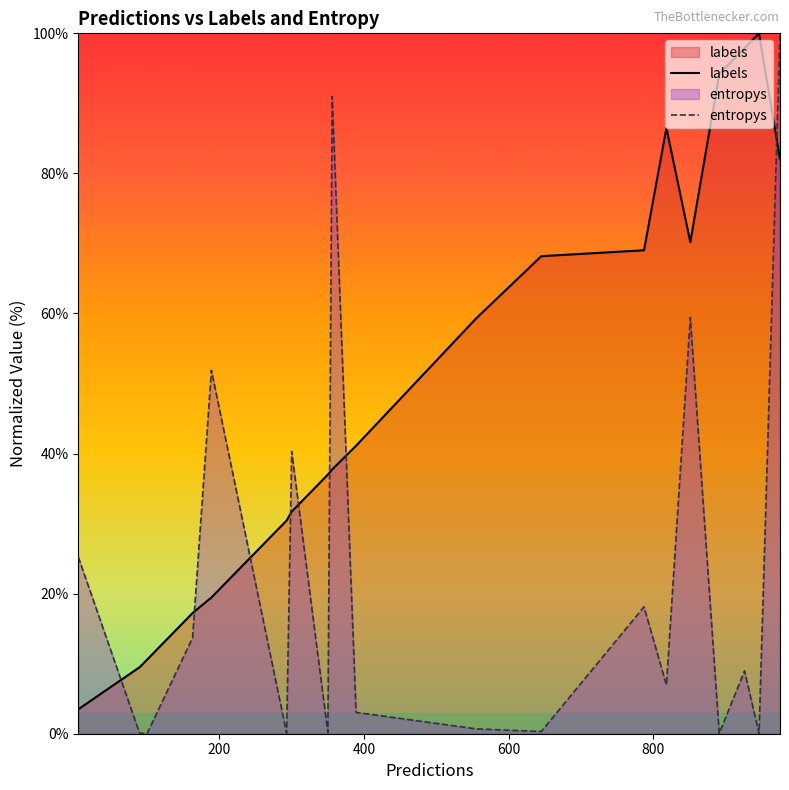

Which series has the largest total across all categories?

labels